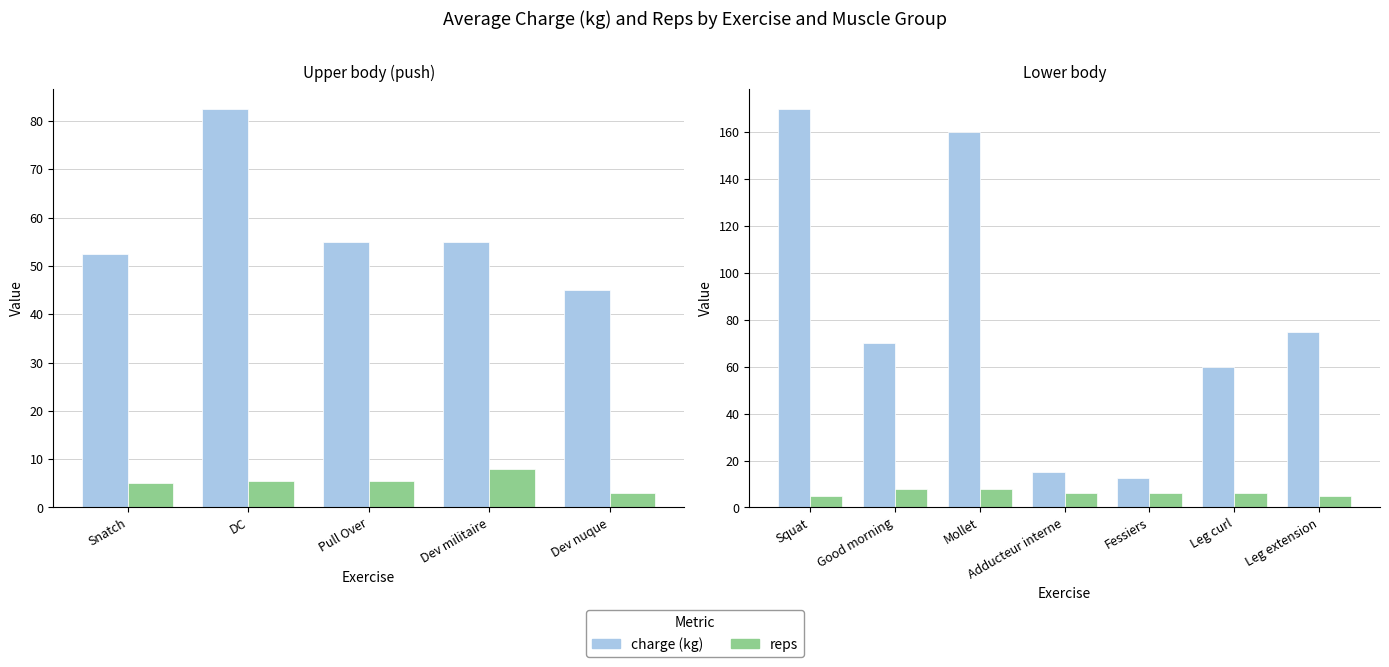

Is it true that reps equals 10.2 at Fessiers?

False